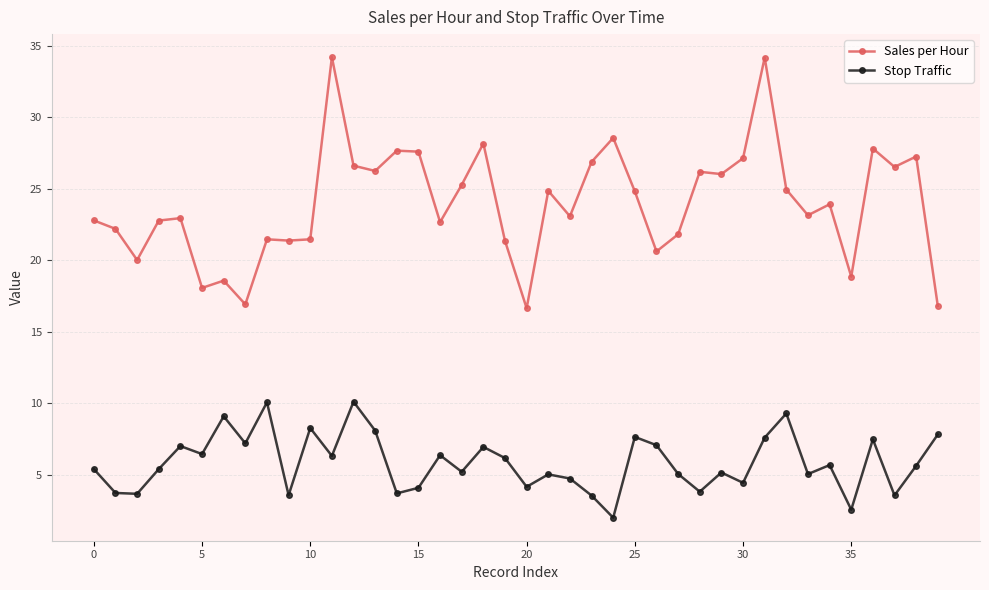

Which series has the largest range (max minus min)?

Sales per Hour